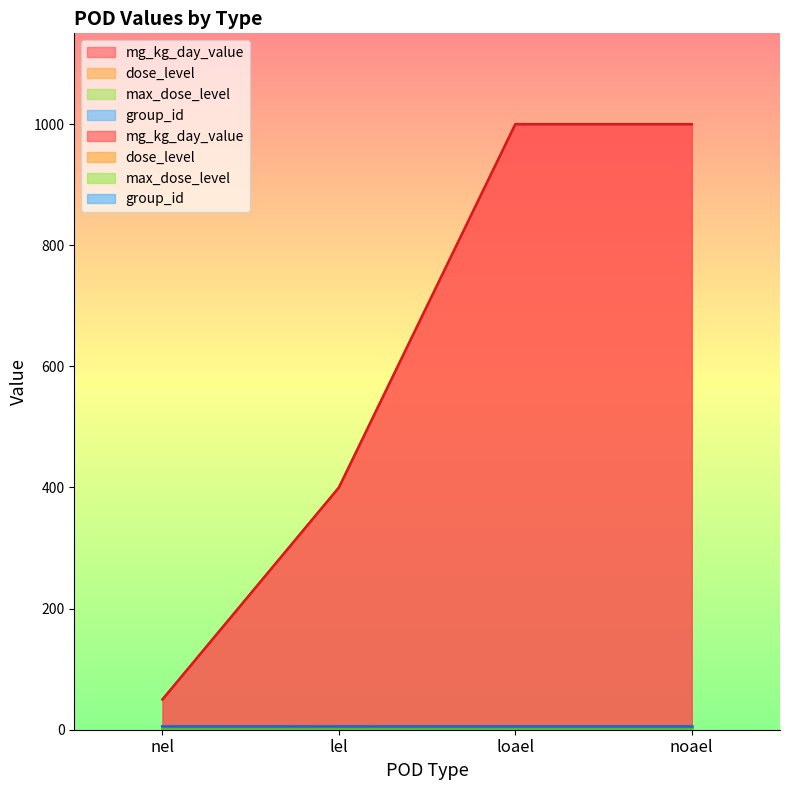

Reading right to left, extract all data points from this chart.

mg_kg_day_value: noael=1000	loael=1000	lel=400	nel=50
dose_level: noael=3	loael=3	lel=2	nel=1